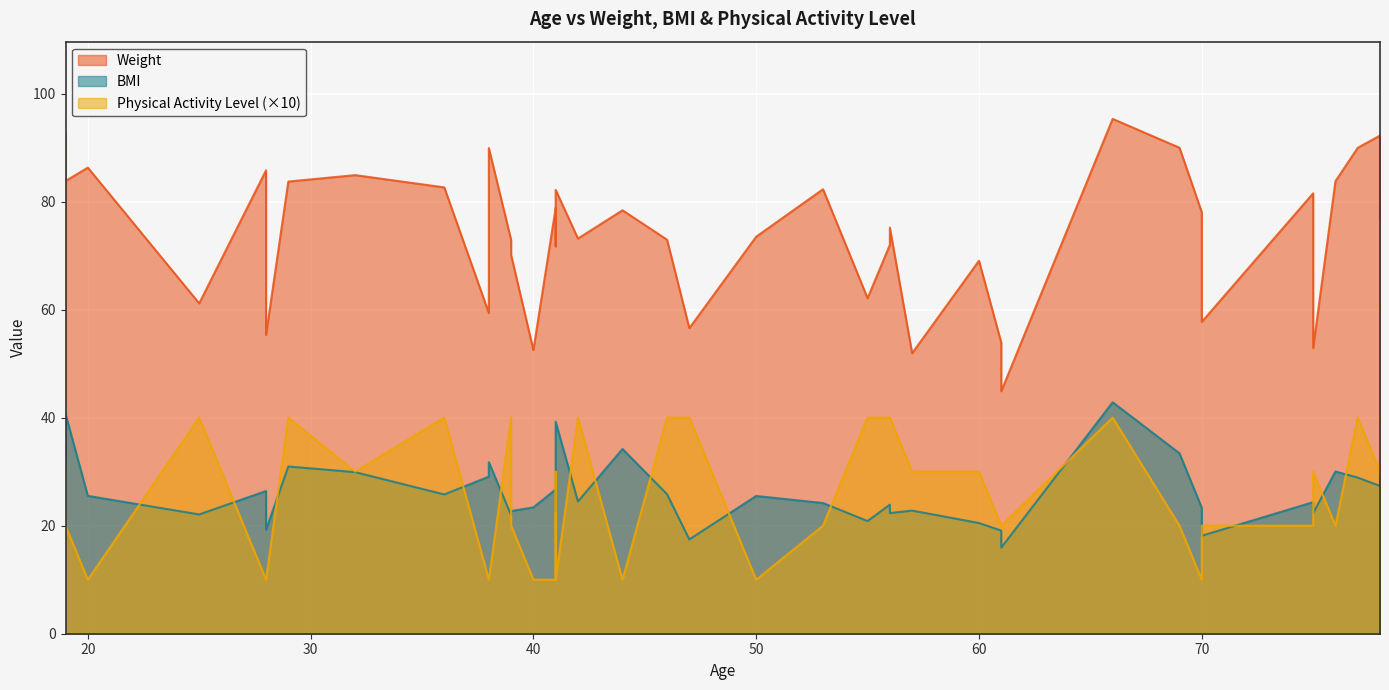

What is the average value of the BMI series?

26.2